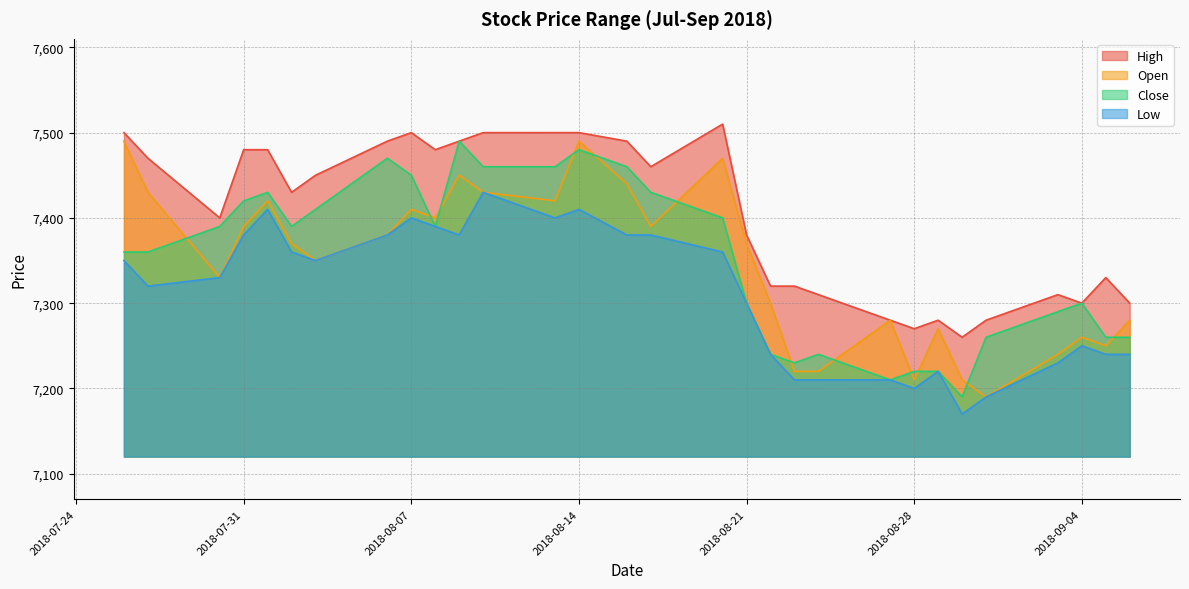

At how many categories does at least one series exceed 7297?

25